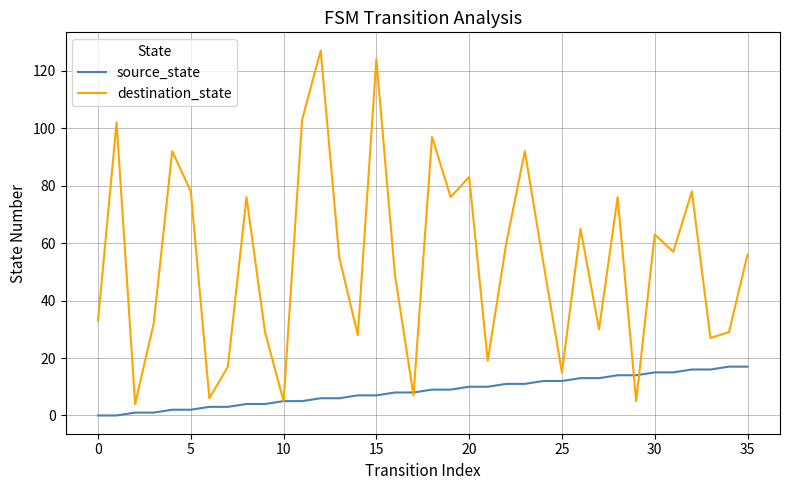

Which series has the widest spread of values?

destination_state